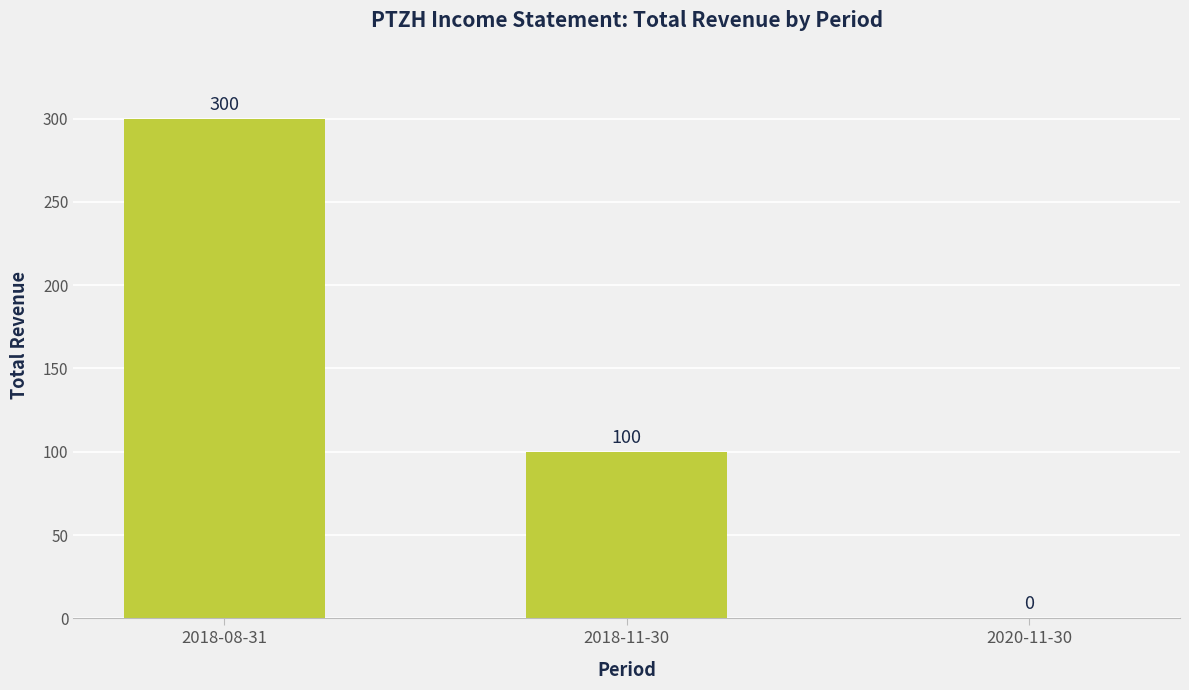

Count the number of data series in this chart.

1